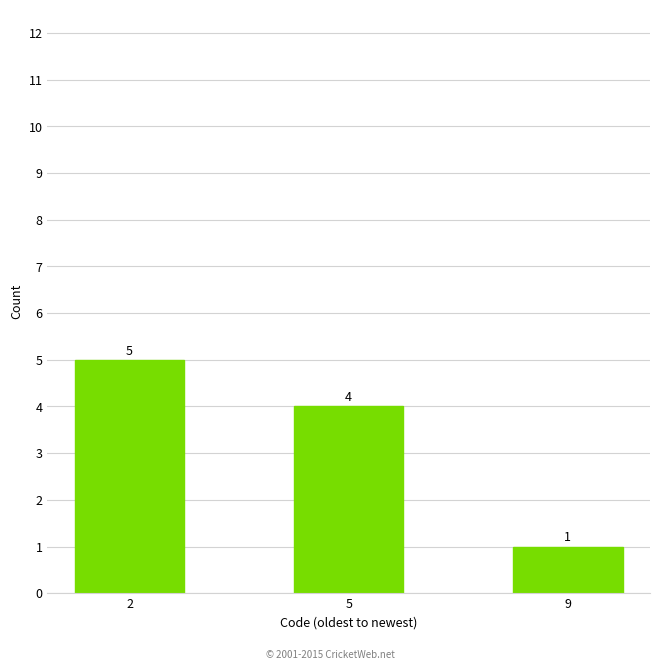

Approximately how many times larger is the value at 5 compared to 2?

0.8